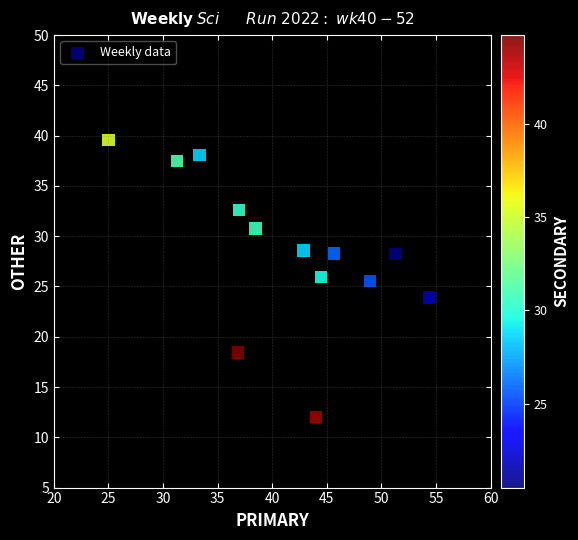

What is the range of Y values (max minus min)?

27.6